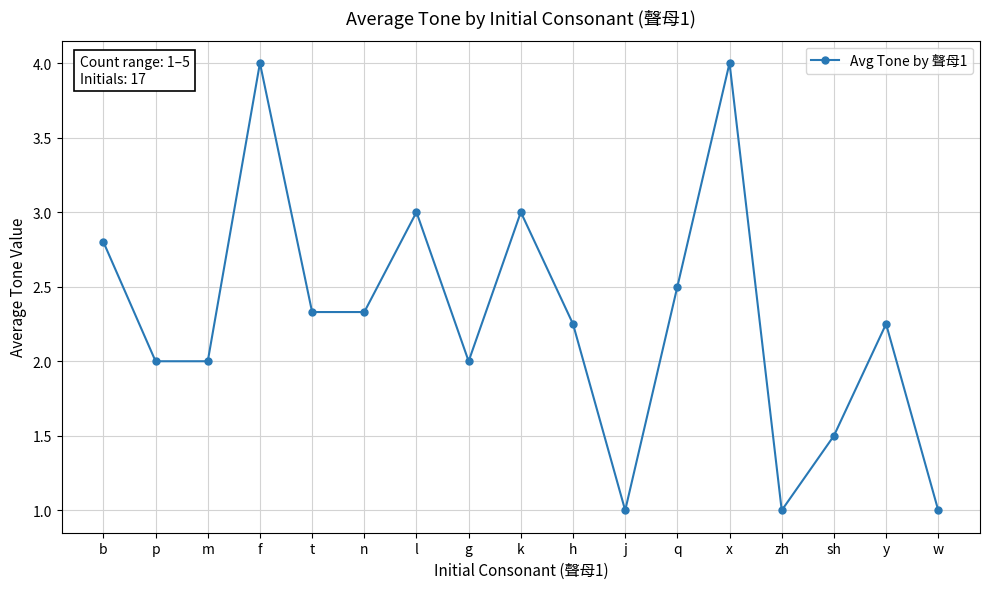

How many data points does each series have?

17